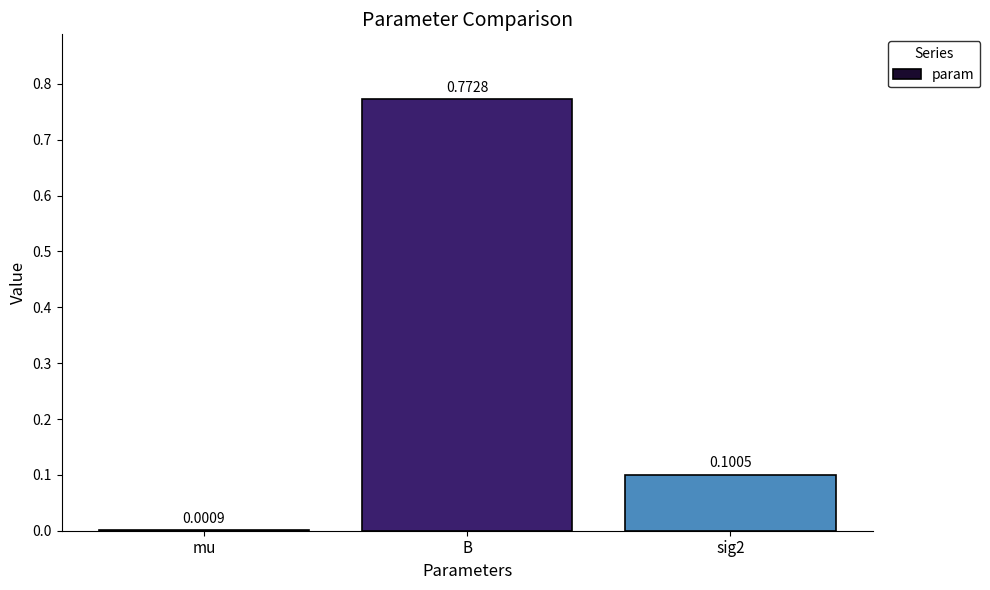

What is the sum of all values?

0.9